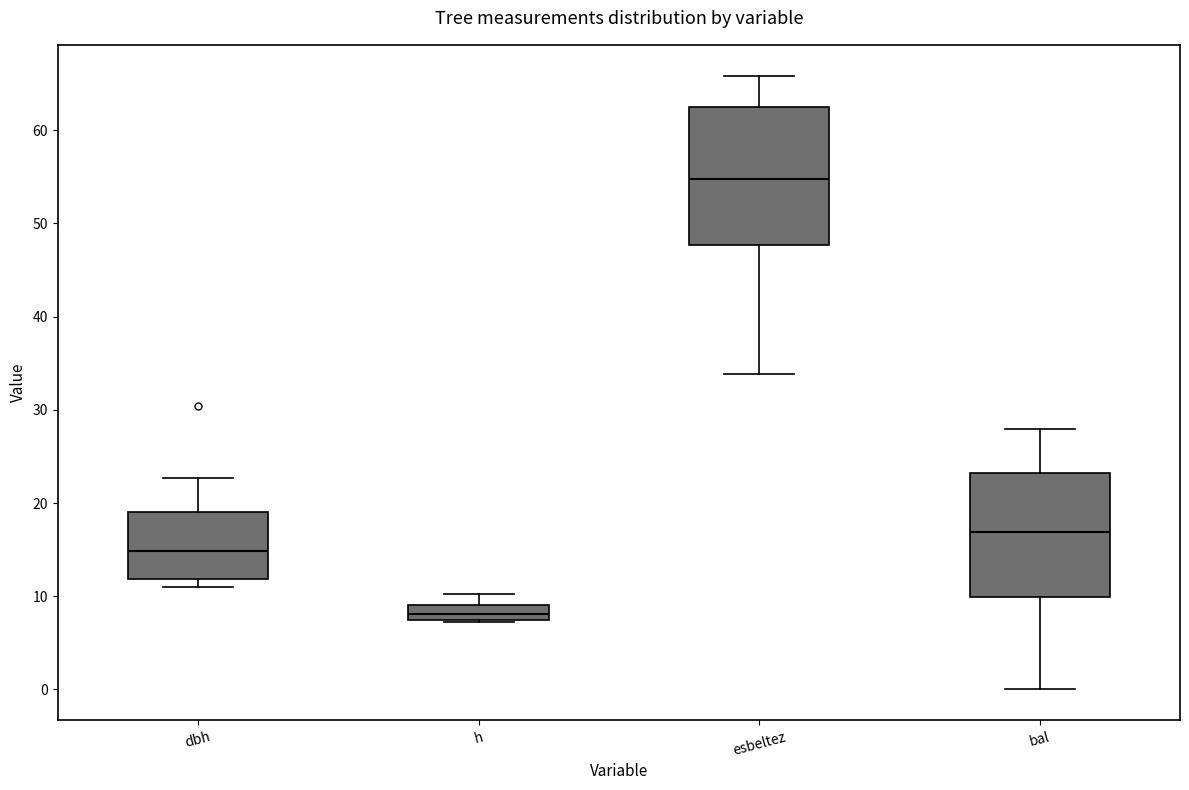

Reading left to right, read every box against the y-axis: the position of its median line, the range the box covers, and the ends of its whiskers. The values are not printed on the chart, so give them approximately, as read against the axis.

dbh: median 15, box 12 to 19, whiskers 11 to 23
h: median 8, box 7 to 9, whiskers 7 to 10
esbeltez: median 55, box 48 to 62, whiskers 34 to 66
bal: median 17, box 10 to 23, whiskers 0 to 28